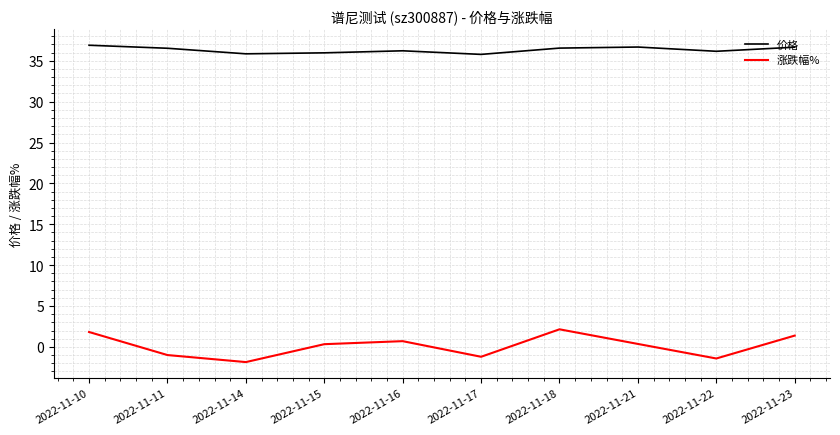

What is the average value of the 涨跌幅% series?

0.1